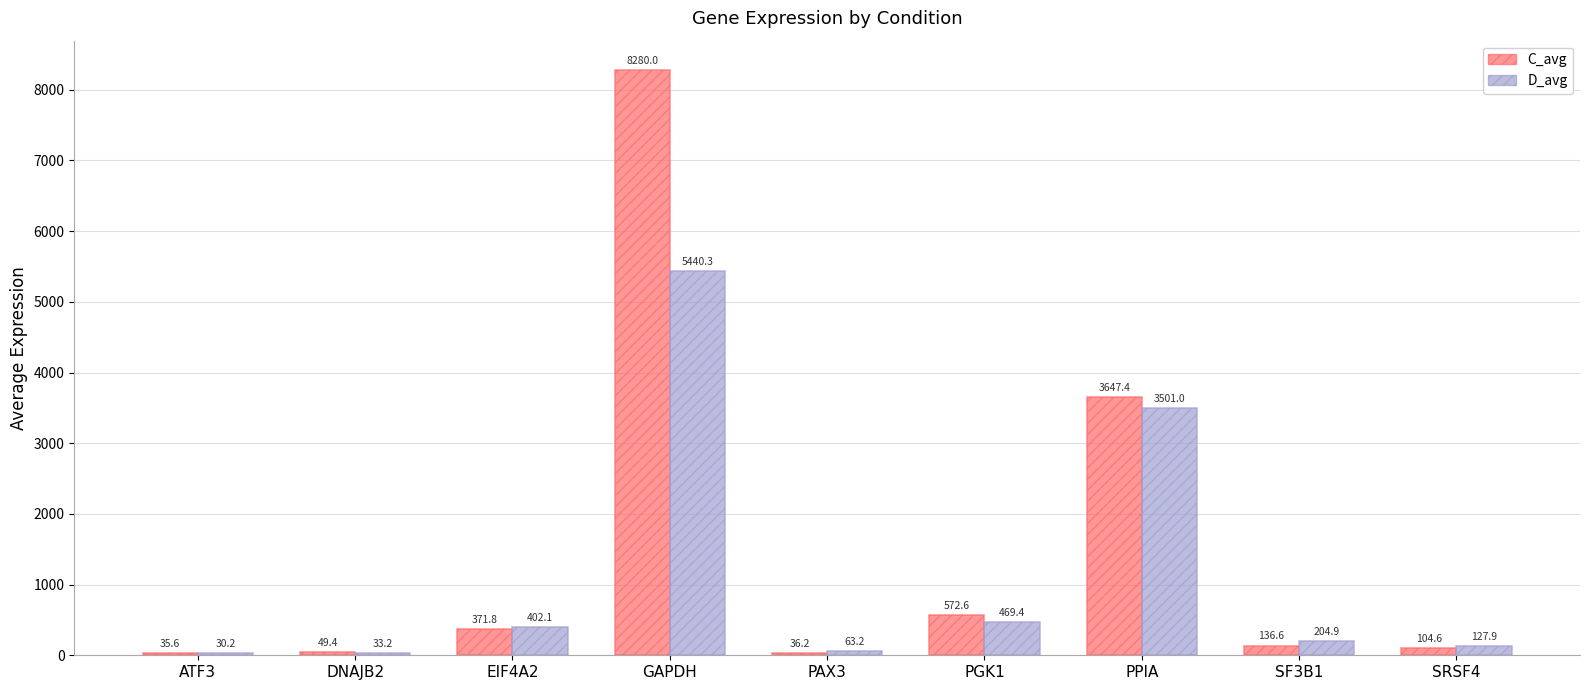

Which category has the lowest value across all series?

ATF3